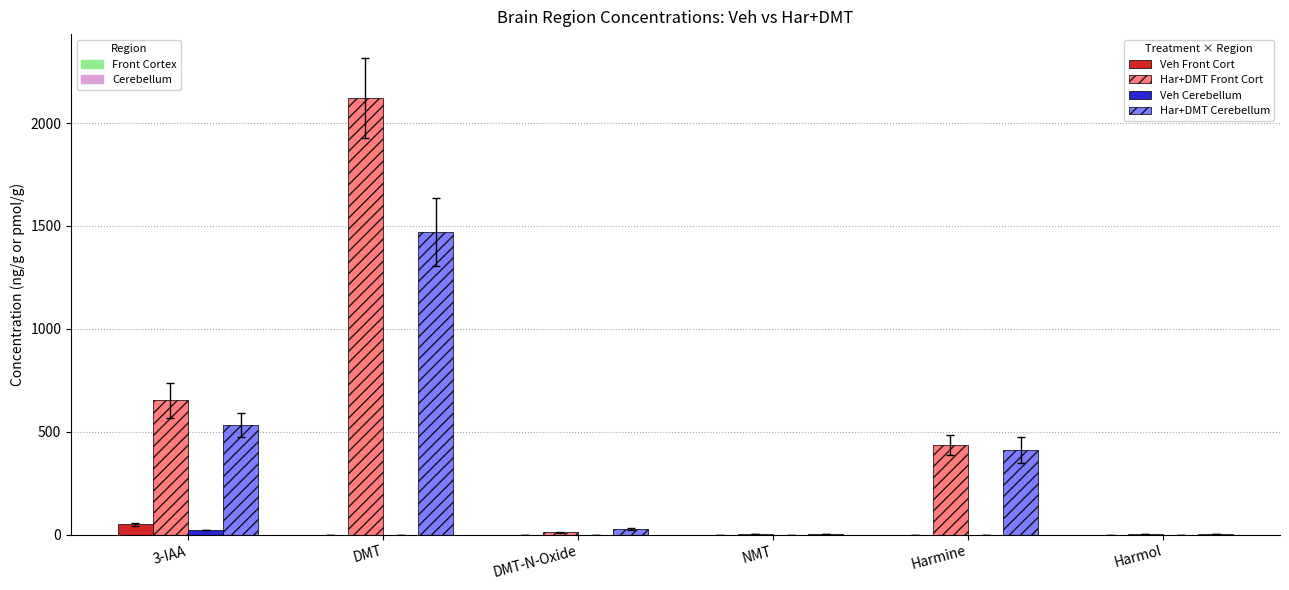

Which label corresponds to the largest value in the chart?

DMT